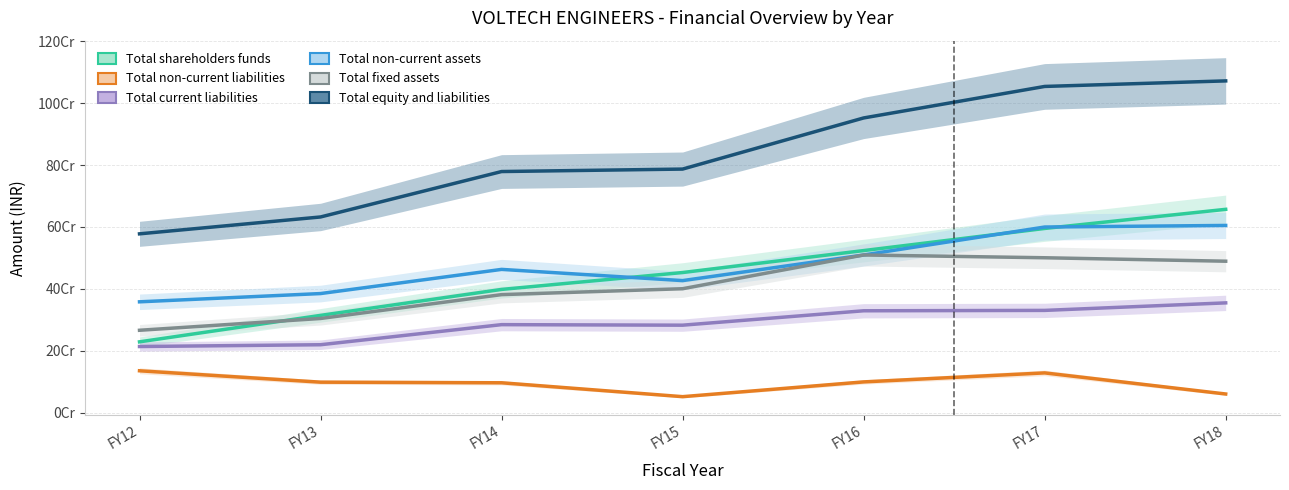

What is the total value across all series at FY16?

2923410844